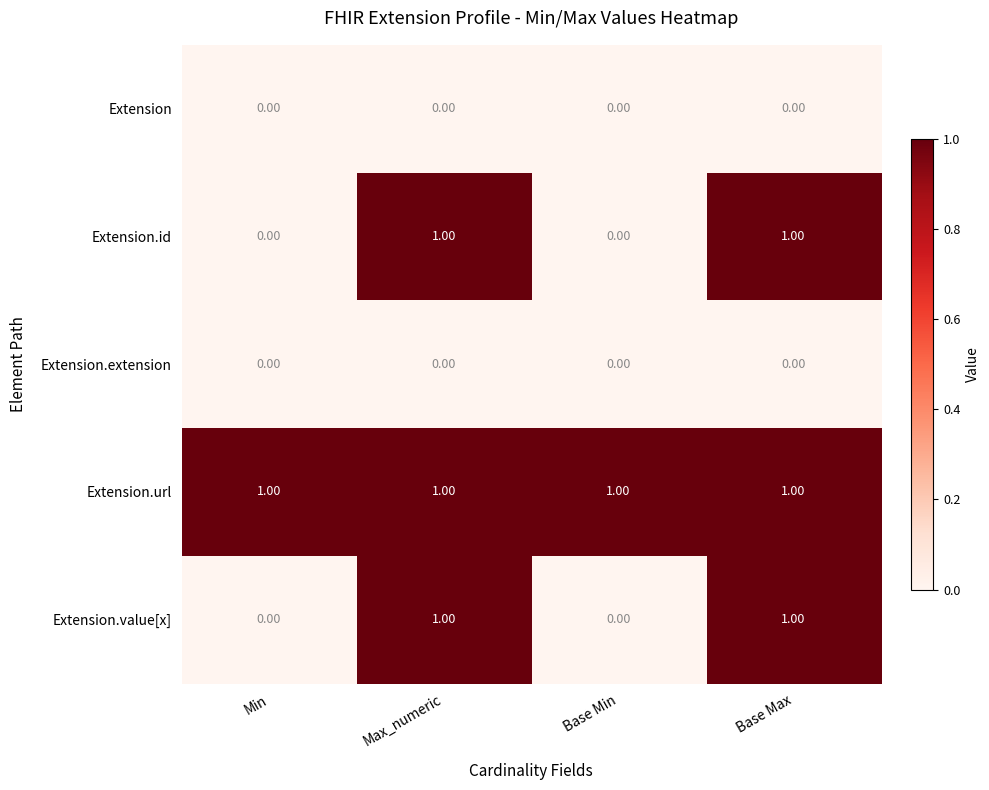

Which series has the largest total across all categories?

Extension.url